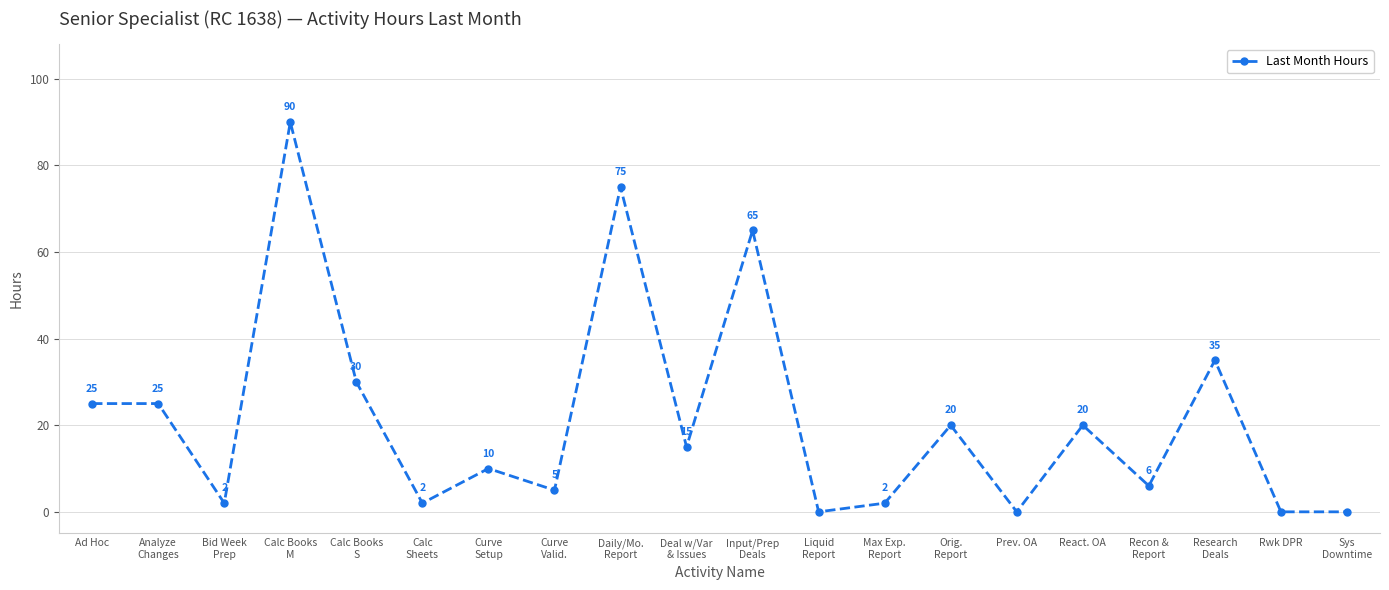

What is the difference between the maximum and minimum values?

90